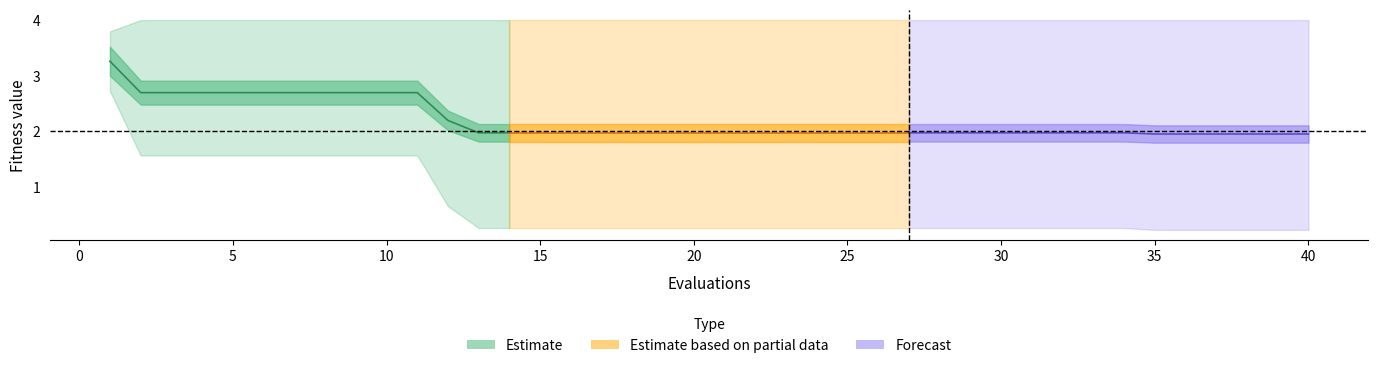

True or false: Estimate has more than 2 points higher than both neighbors.

False